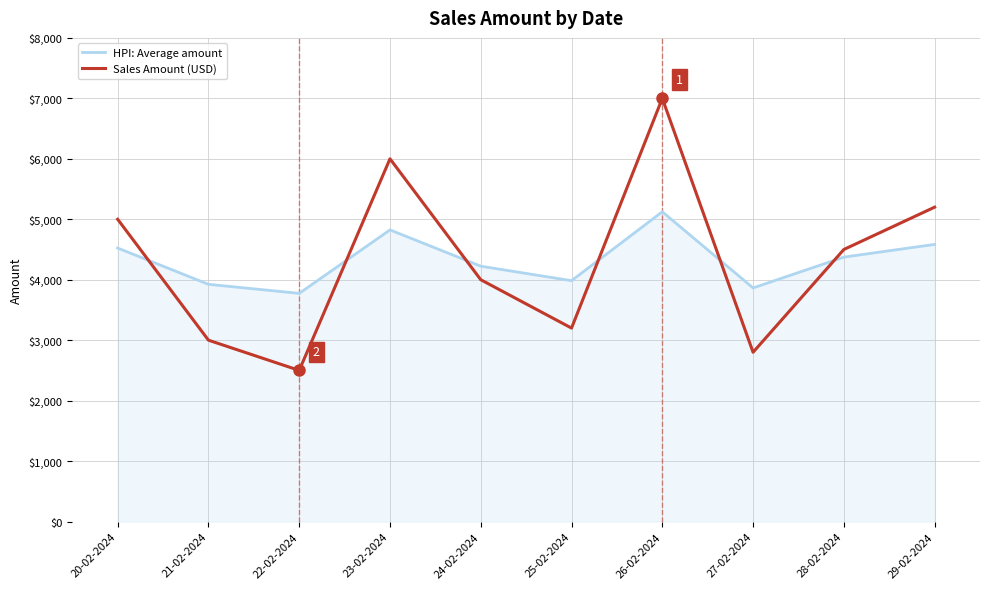

What is the sum of the Sales Amount (USD) values at 27-02-2024 and 28-02-2024?

7300